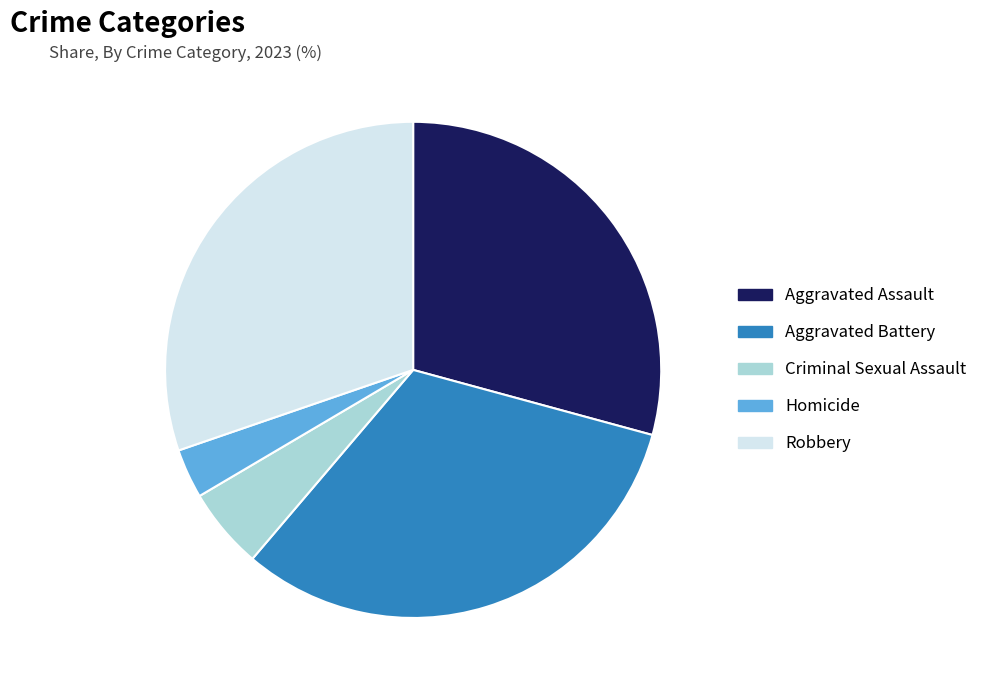

Which has a higher value, Criminal Sexual Assault or Aggravated Battery?

Aggravated Battery